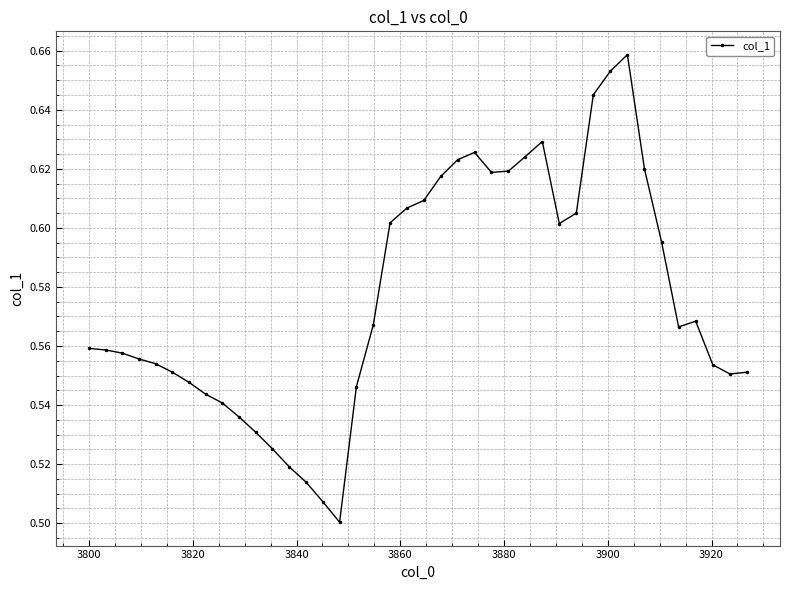

True or false: there are more than 1 points higher than both neighbors.

True